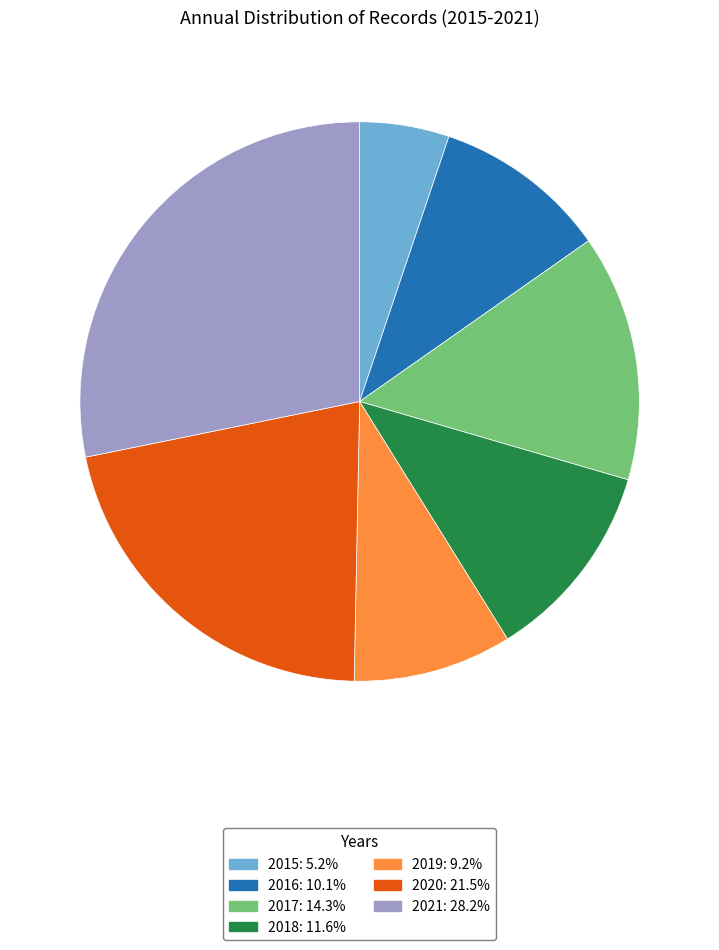

Which category has the biggest portion of the pie?

2021